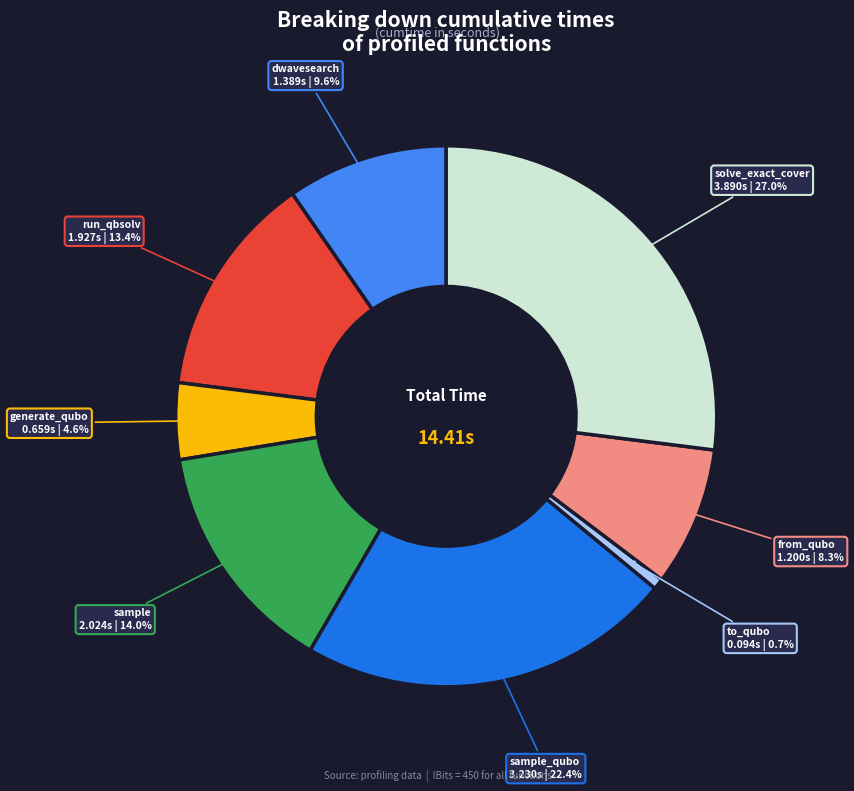

How many slices are in this pie chart?

8